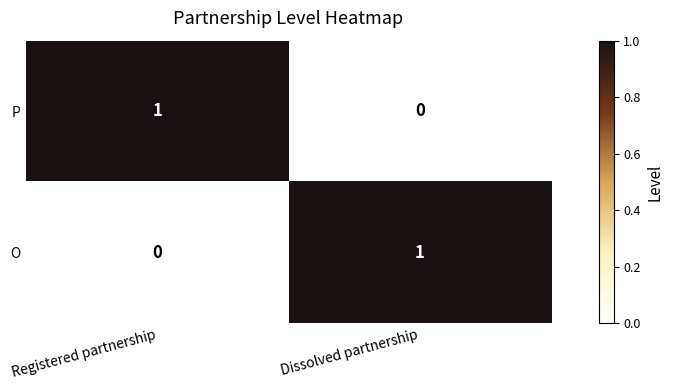

Is it true that O equals 1 at Dissolved partnership?

True